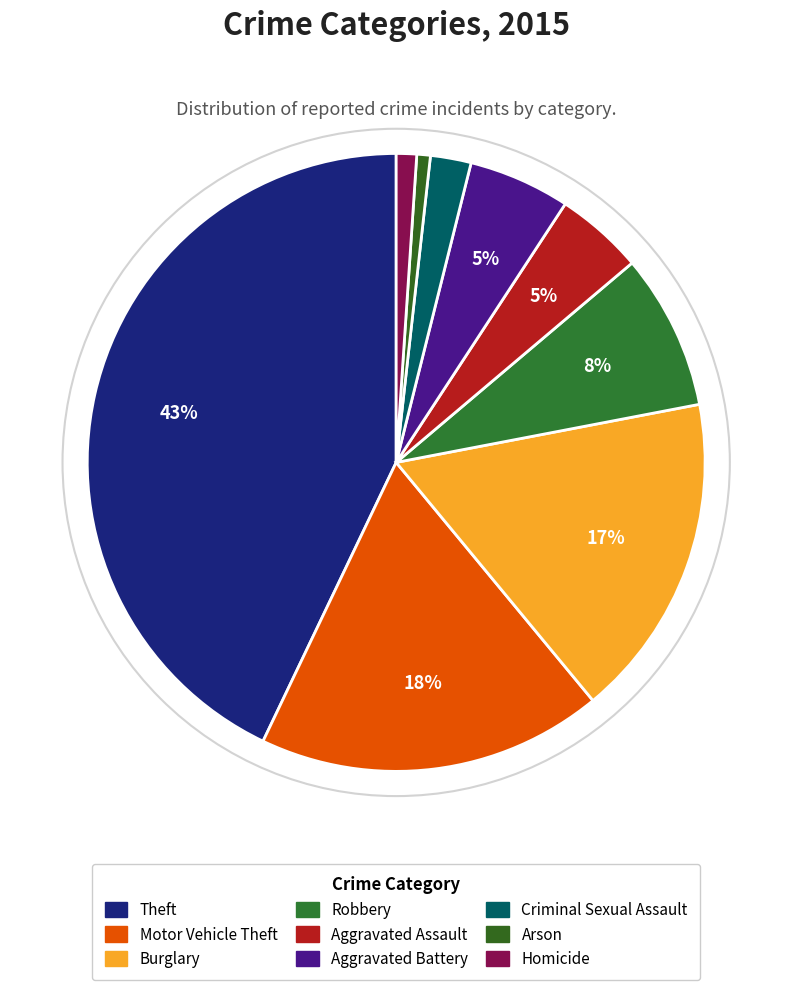

To the nearest percent, what is the combined percentage of Motor Vehicle Theft and Arson?

19%